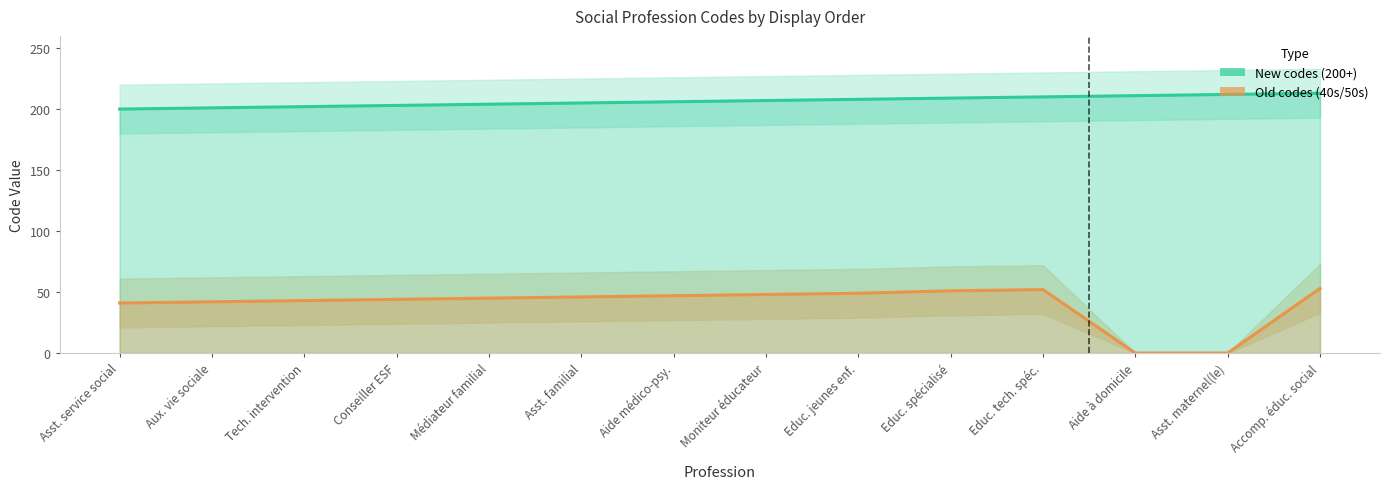

Which category has the highest value in the New codes (200+) series?

Accomp. éduc. social